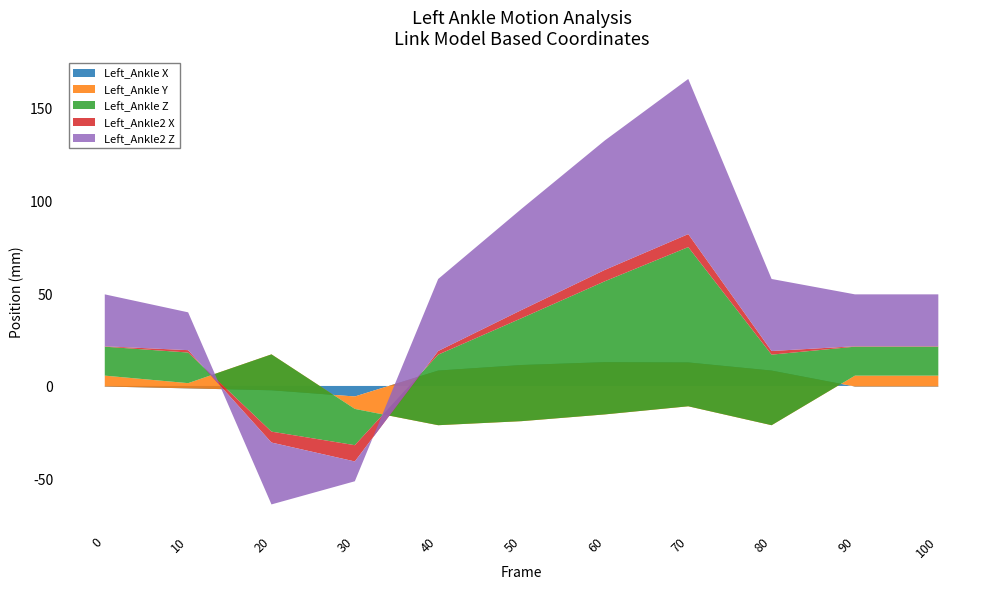

Reading left to right, extract all data points from this chart.

Left_Ankle X: 0=-0.3	10=-1.3	20=-2.3	30=-5.7	40=8.3	50=11.3	60=12.8	70=12.7	80=8.3	90=-0.3	100=-0.3
Left_Ankle Y: 0=5.9	10=2.8	20=19.4	30=-6.7	40=-29.5	50=-30.3	60=-28.2	70=-23.6	80=-29.5	90=5.9	100=5.9
Left_Ankle Z: 0=15.6	10=16.5	20=-41.7	30=-19.6	40=38.1	50=55.5	60=71.8	70=85.9	80=38.1	90=15.6	100=15.6
Left_Ankle2 X: 0=0.2	10=1.3	20=-5.9	30=-8.8	40=2.0	50=4.4	60=6.1	70=7.0	80=2.0	90=0.2	100=0.2
Left_Ankle2 Z: 0=28.0	10=20.4	20=-33.4	30=-10.7	40=38.8	50=54.6	60=69.8	70=83.7	80=38.8	90=28.0	100=28.0